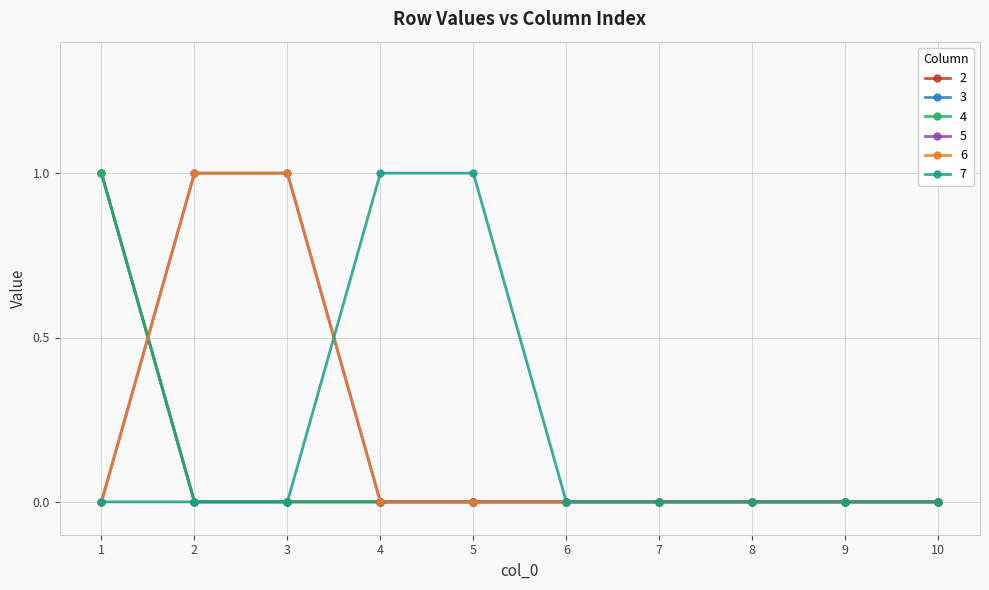

How many lines are shown in the chart?

6